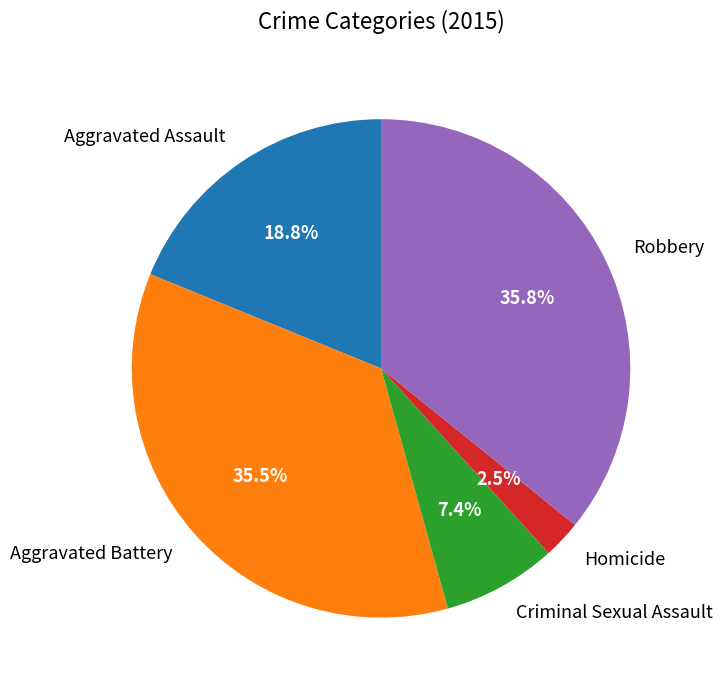

Does Aggravated Assault account for over 50% of the chart?

No